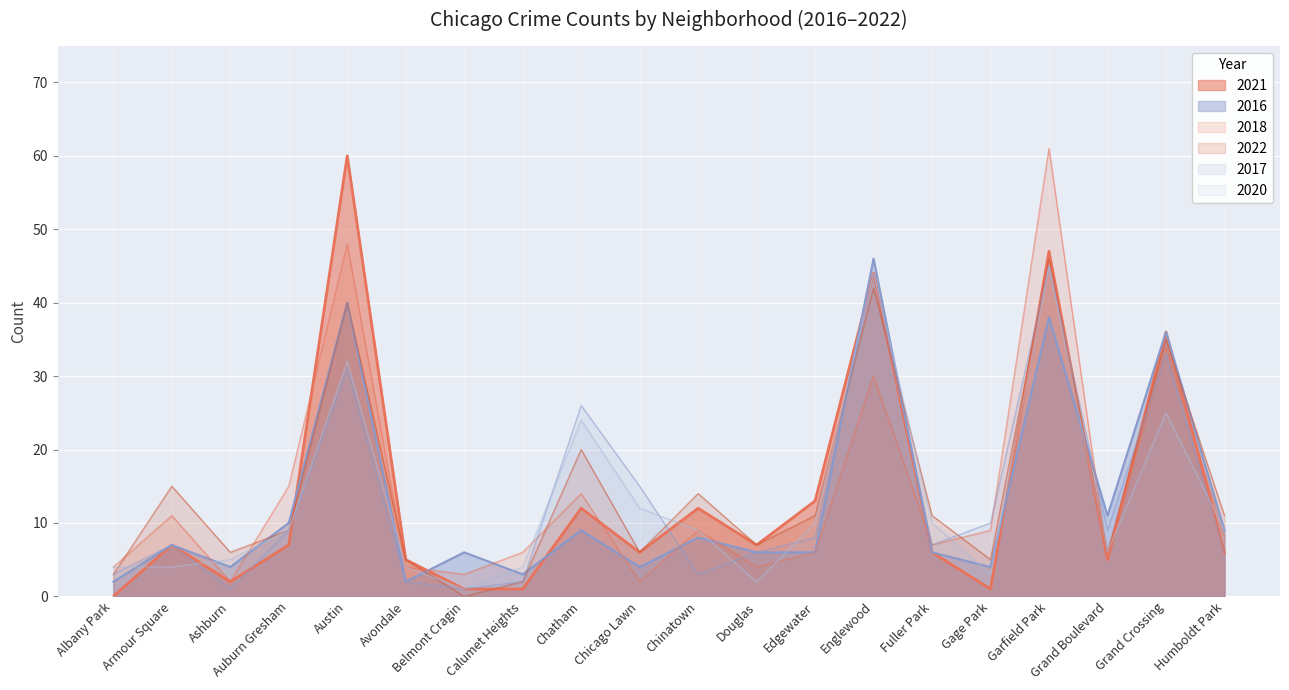

At which category does 2017 reach its first local valley?

Ashburn